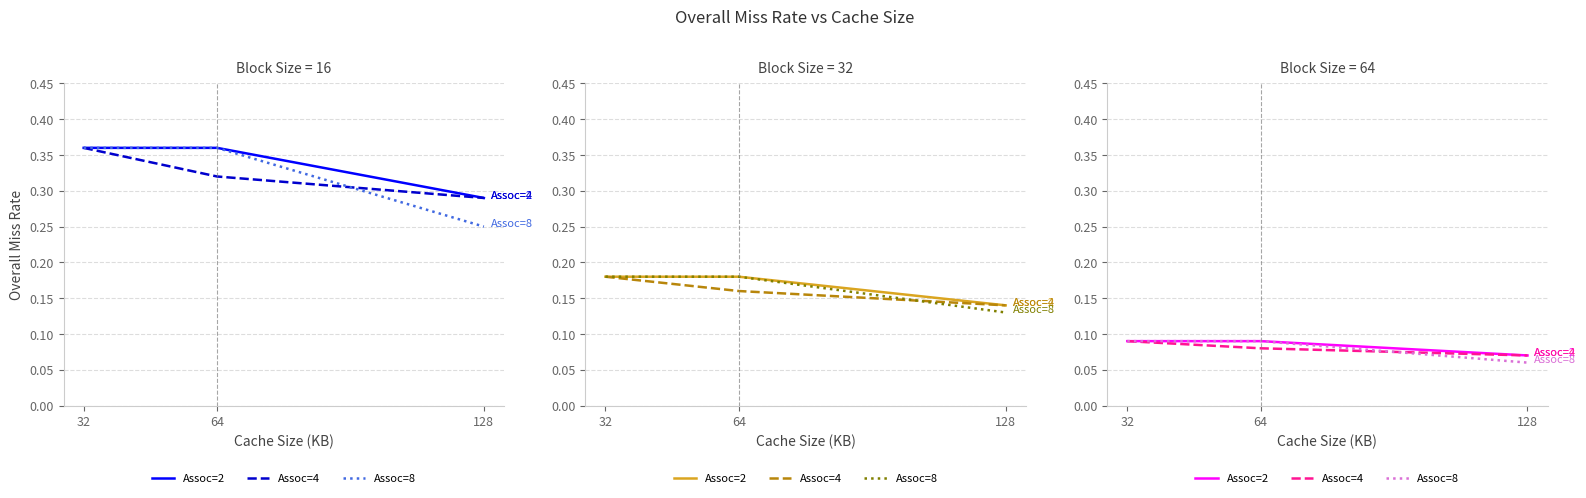

At 64, list the series in order from smallest to largest.

Assoc=4, Assoc=2, Assoc=8